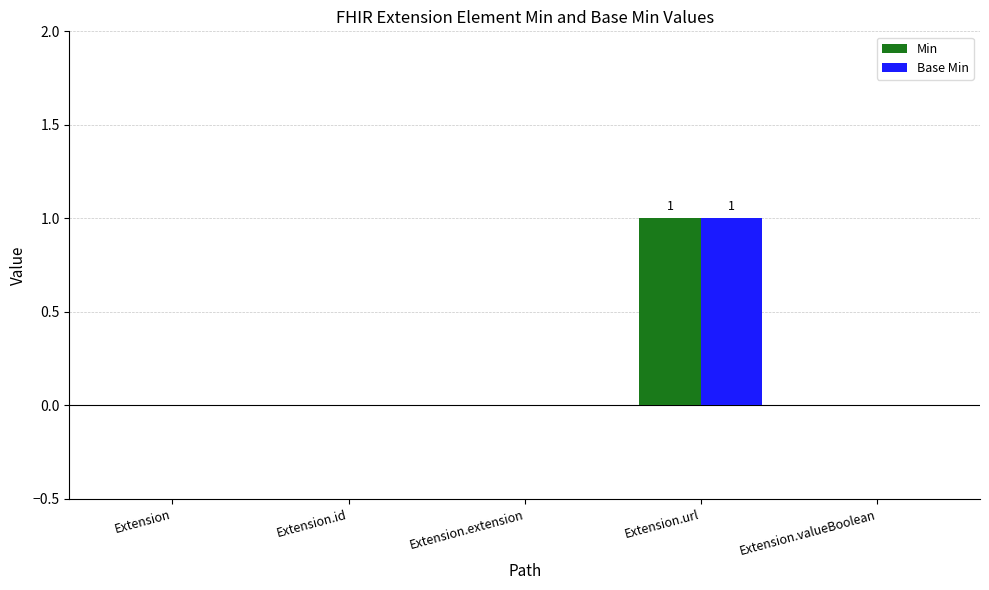

How many groups of bars are there?

5